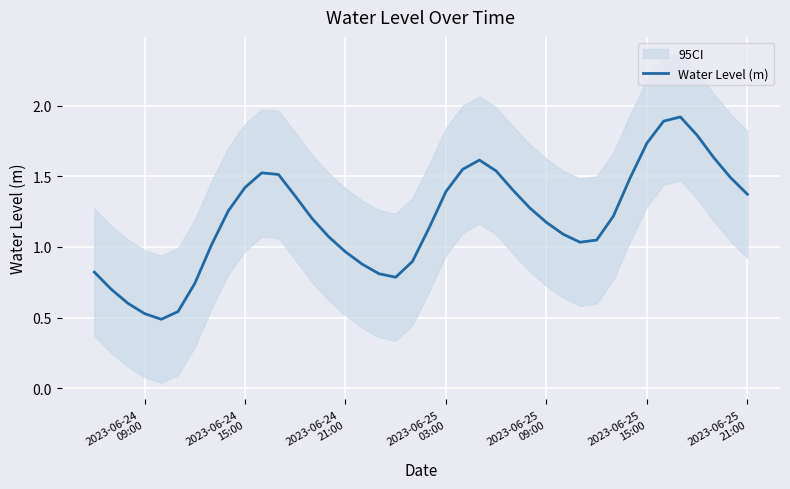

What is the maximum value for Water Level (m)?

1.9